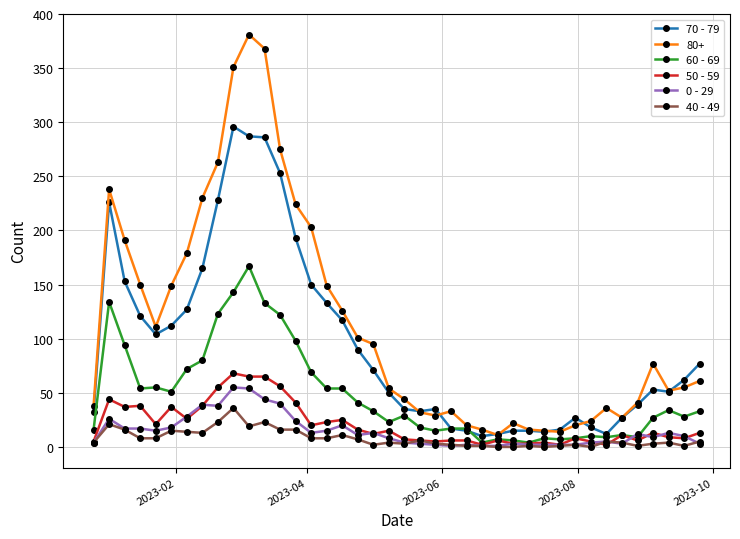

Which series has the largest range (max minus min)?

80+